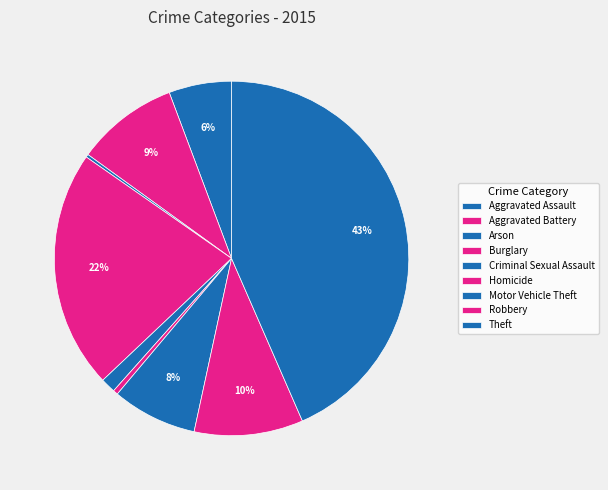

Between Theft and Aggravated Battery, which is larger?

Theft